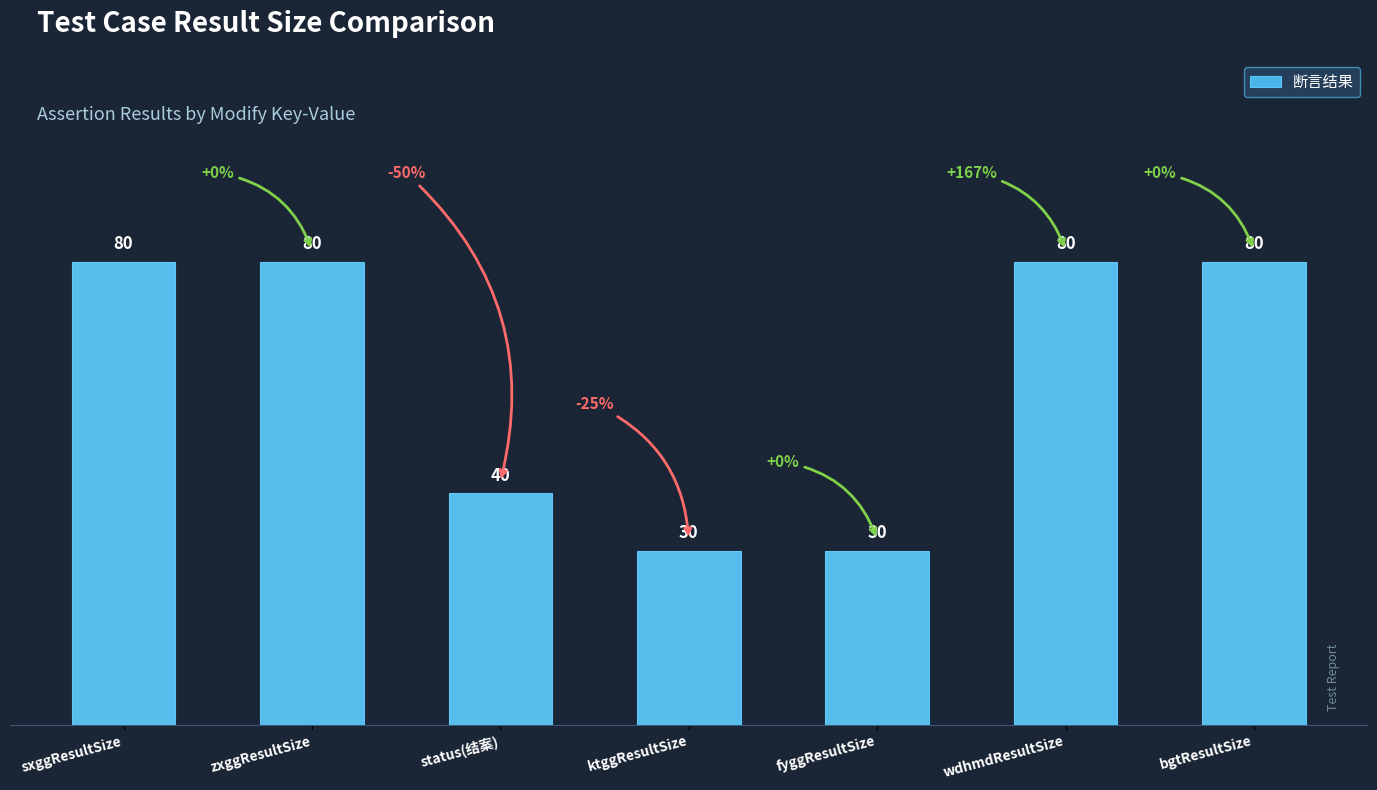

Which label corresponds to the largest value in the chart?

sxggResultSize